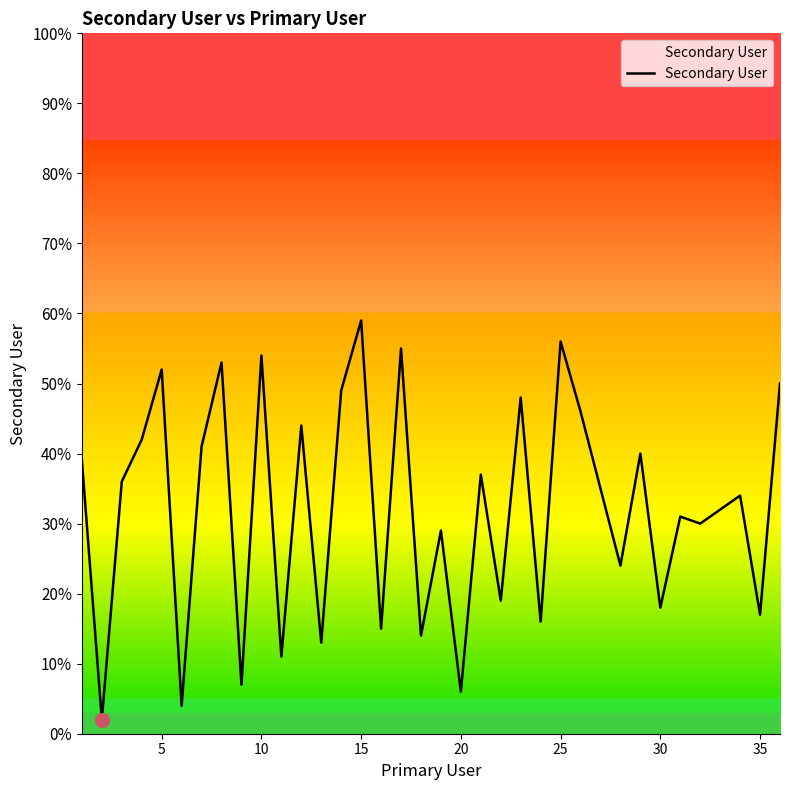

What is the greatest value displayed?

59